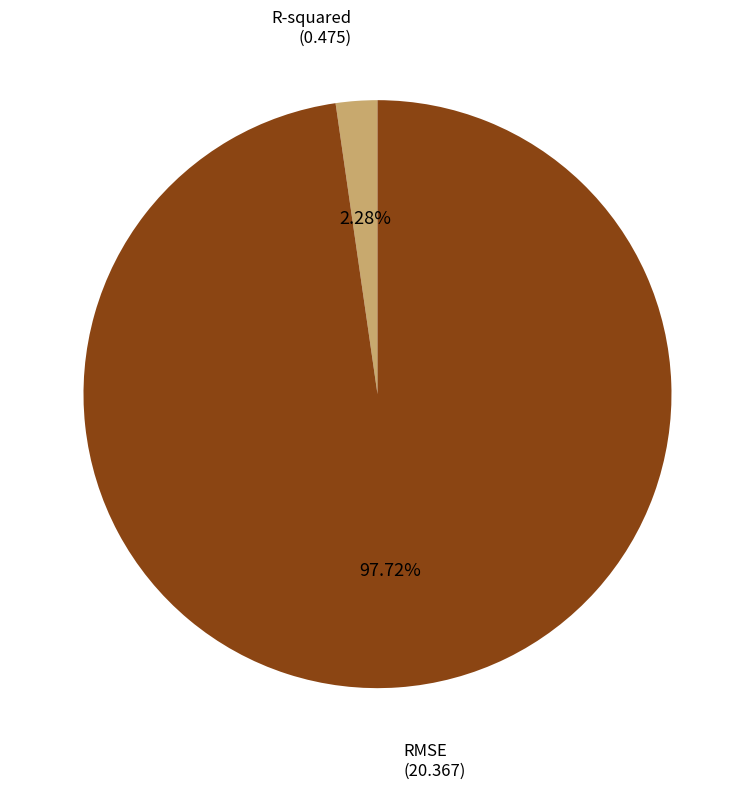

True or false: RMSE accounts for 87% of the total.

False